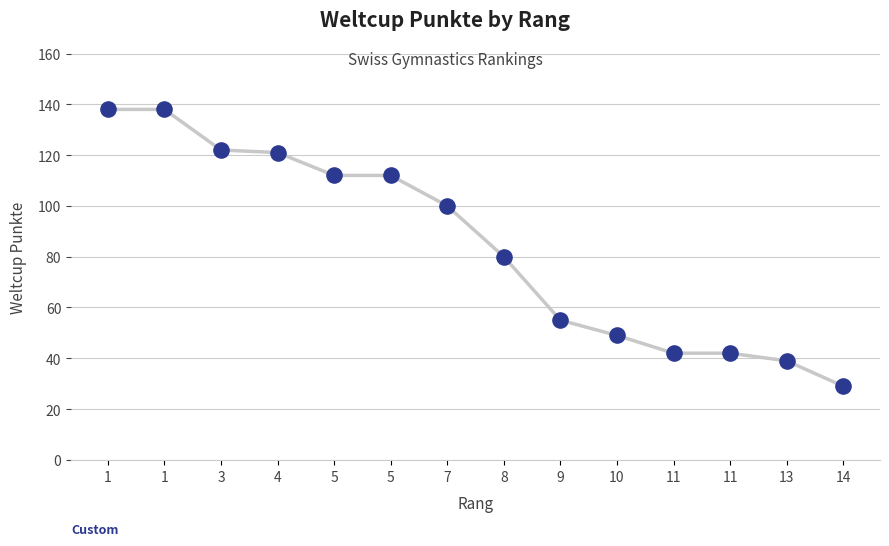

What Y value in the scatter plot is closest to 83?

80